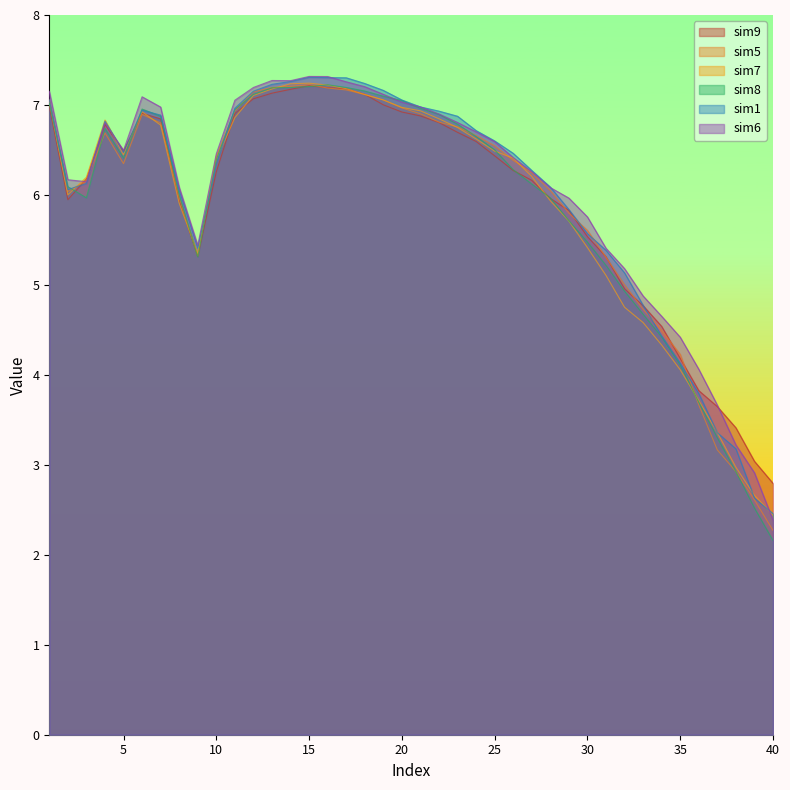

Does the chart display data point markers on the line(s)?

No